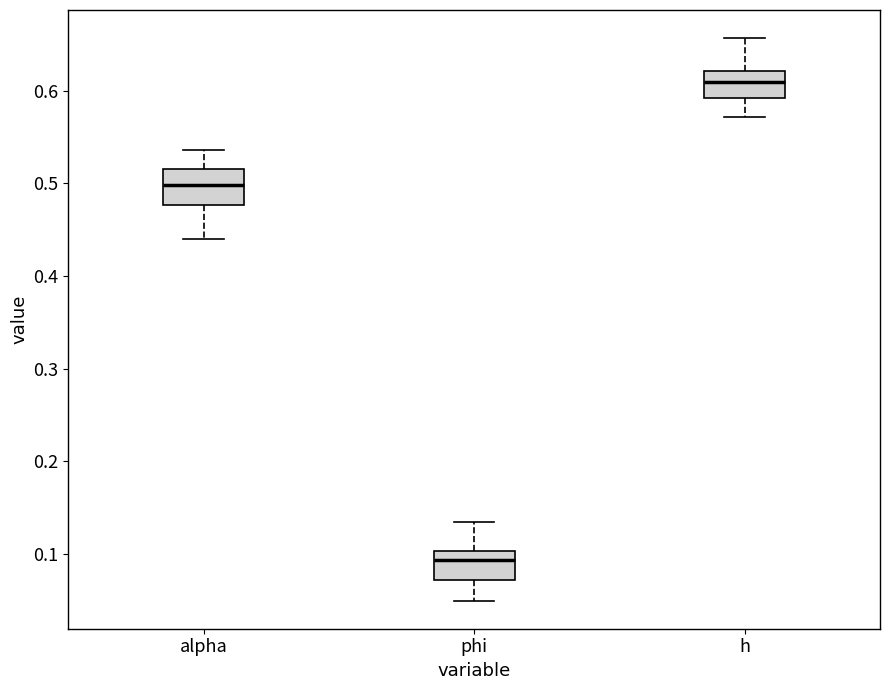

Where does the lower whisker of the box for alpha end on the y-axis? The values are not printed on the chart, so give them approximately, as read against the axis.

0.44